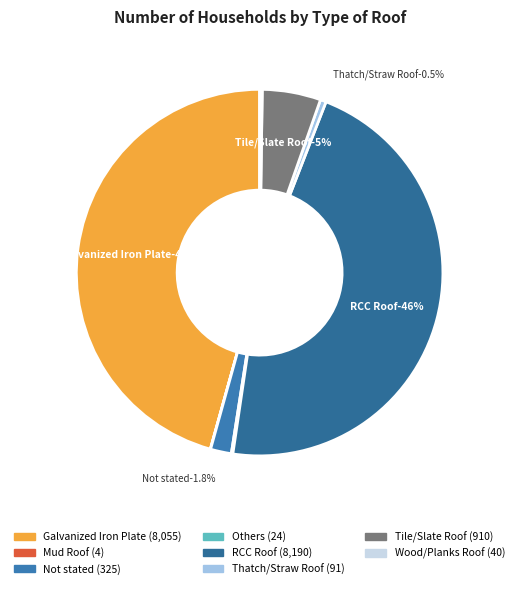

What portion of the pie excludes Wood/Planks Roof?

99.8%